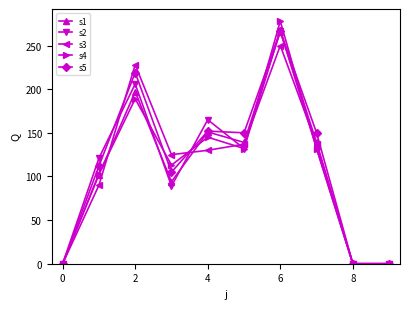

What is the value of the s3 point at the 3rd from the left?

228